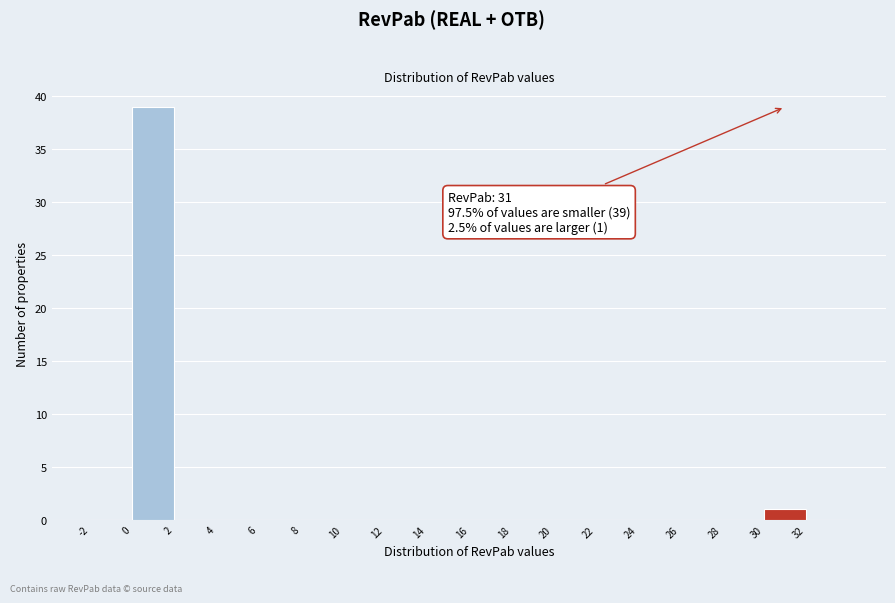

Which range on the x-axis has the tallest bar?

0 to 2